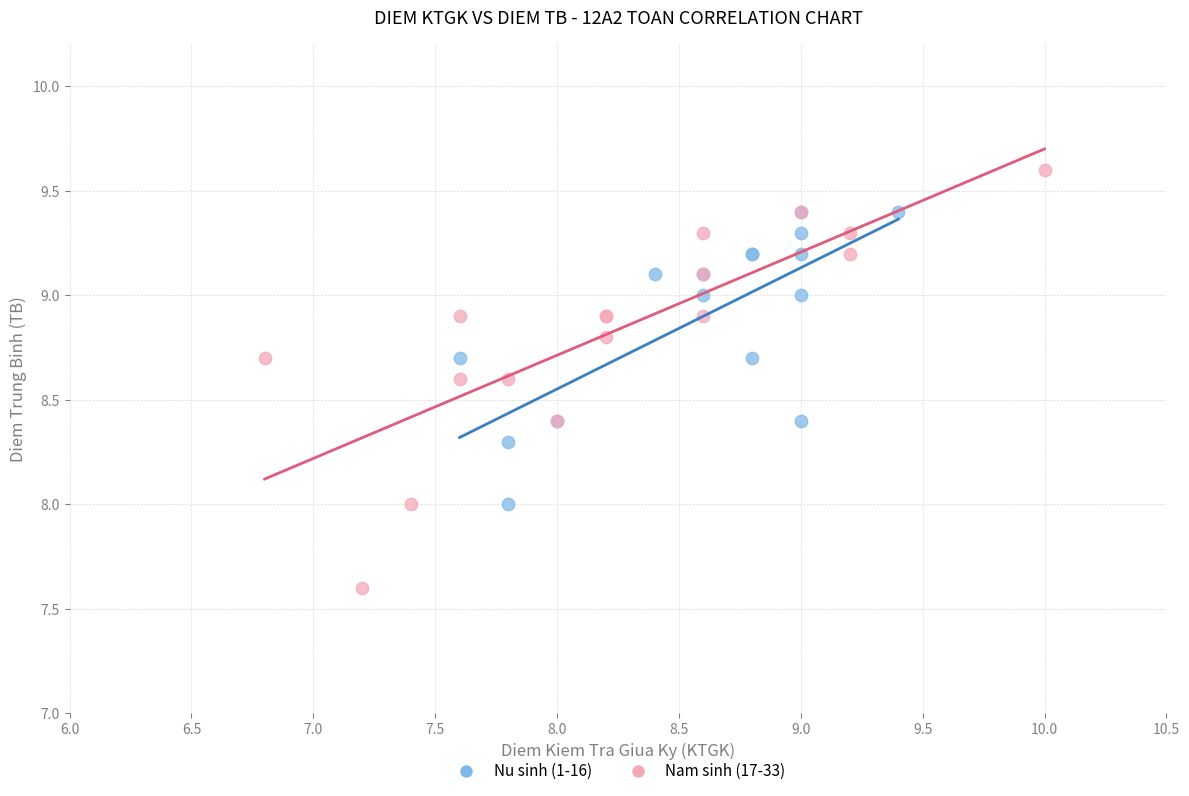

Which series contains the highest Y value?

Nam sinh (17-33)